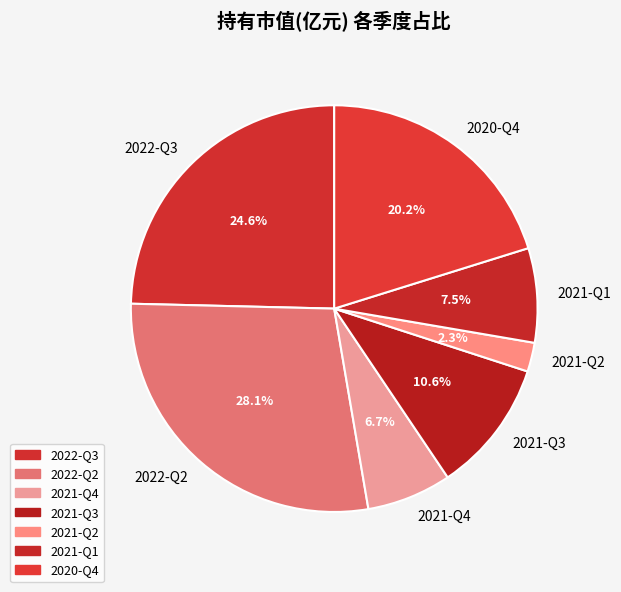

Do 2021-Q4 and 2022-Q2 together represent more than half of the pie?

No